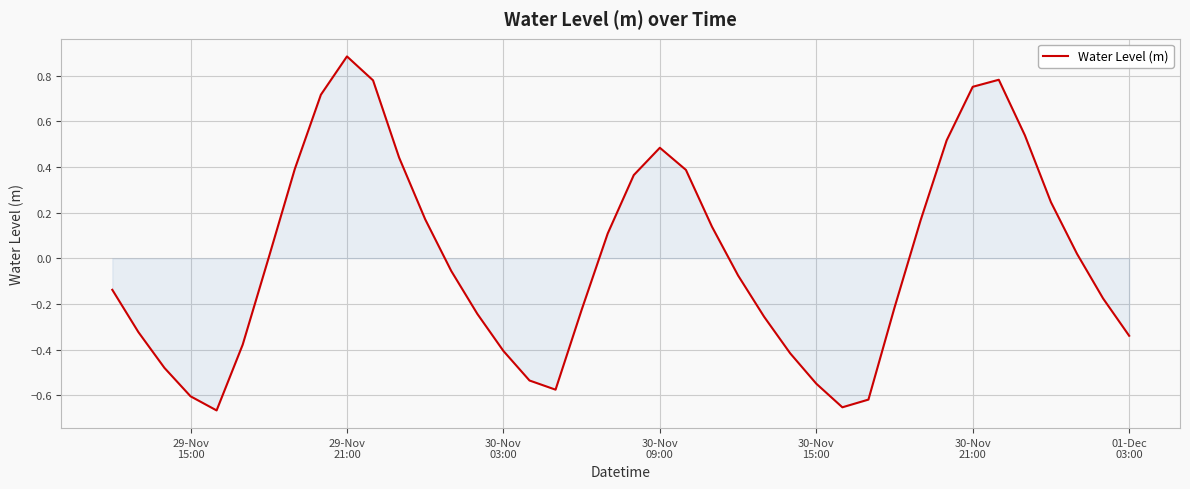

What is the greatest value displayed?

0.9